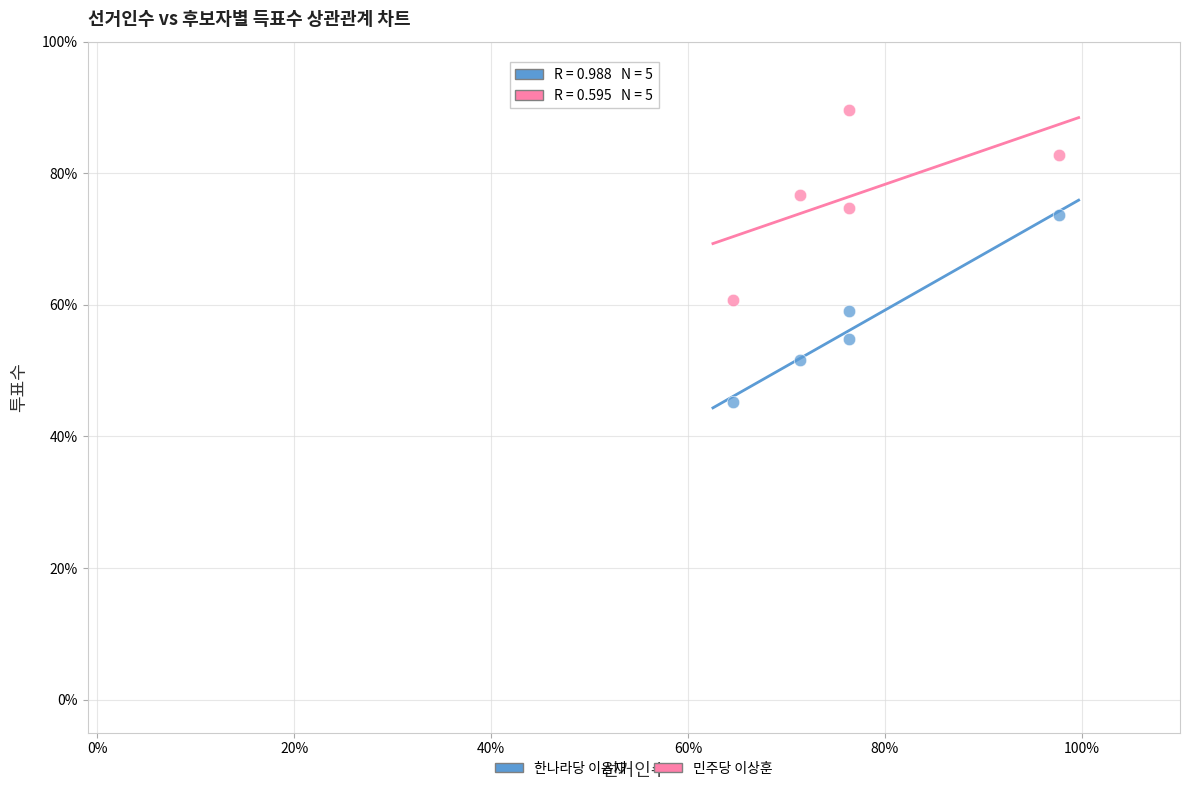

What are all the series names shown in the legend?

한나라당 이음재, 민주당 이상훈